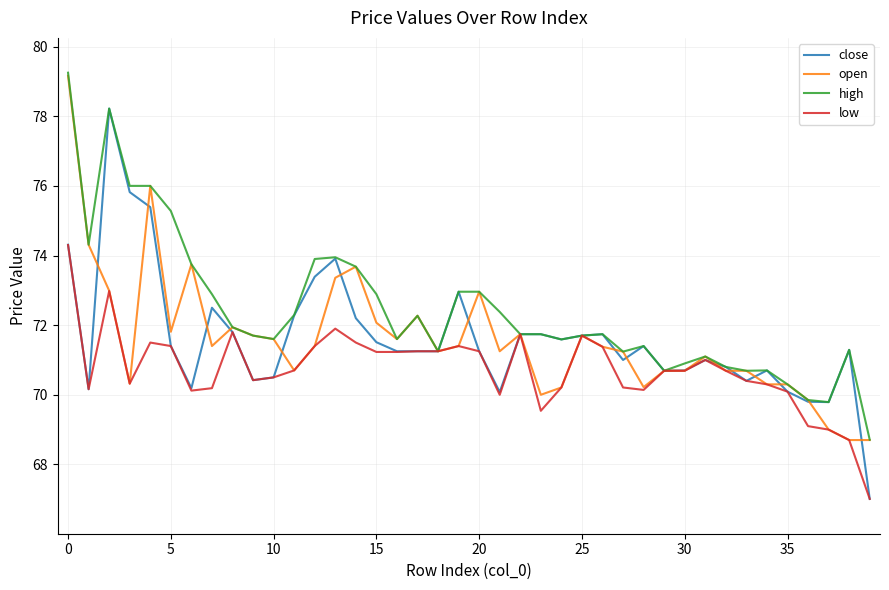

Does the chart have visible grid lines?

Yes